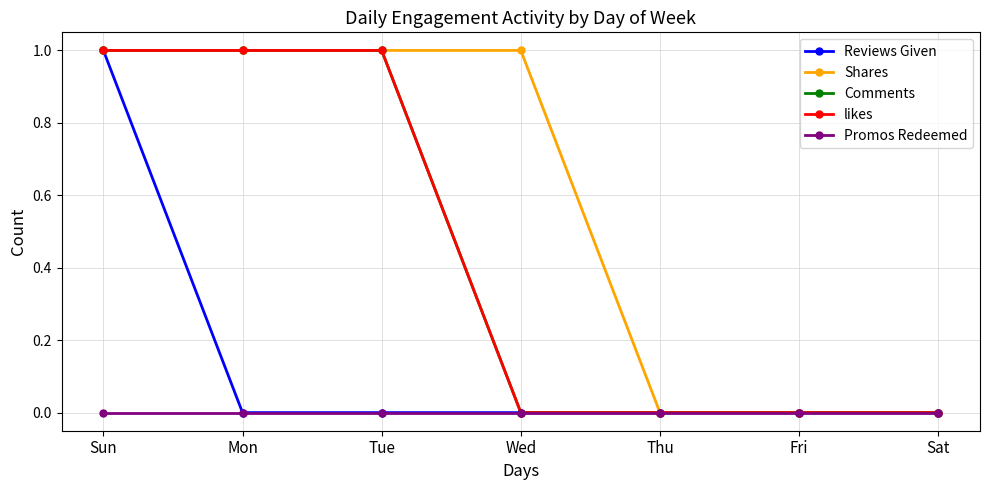

True or false: Shares and Promos Redeemed intersect in this chart.

False